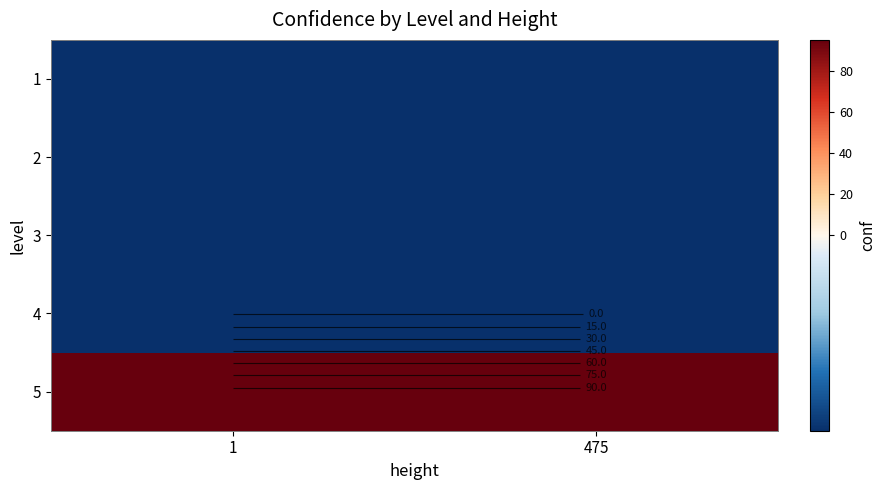

Rank the categories by 5 value from lowest to highest.

1, 475